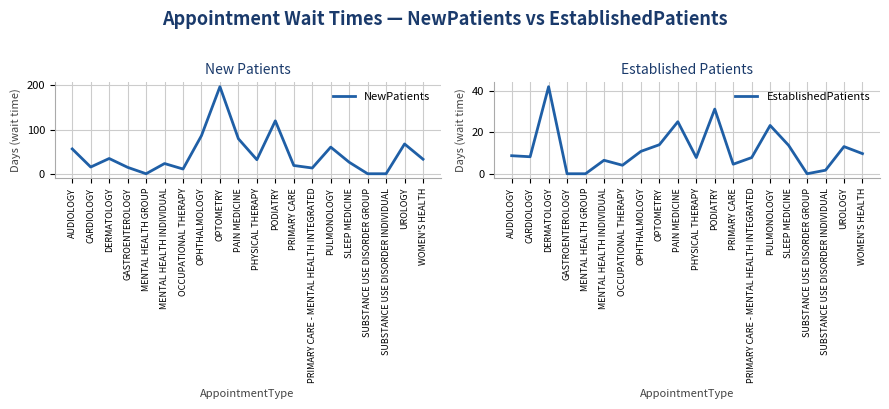

What is the value of the EstablishedPatients point at the 16th from the left?

13.7